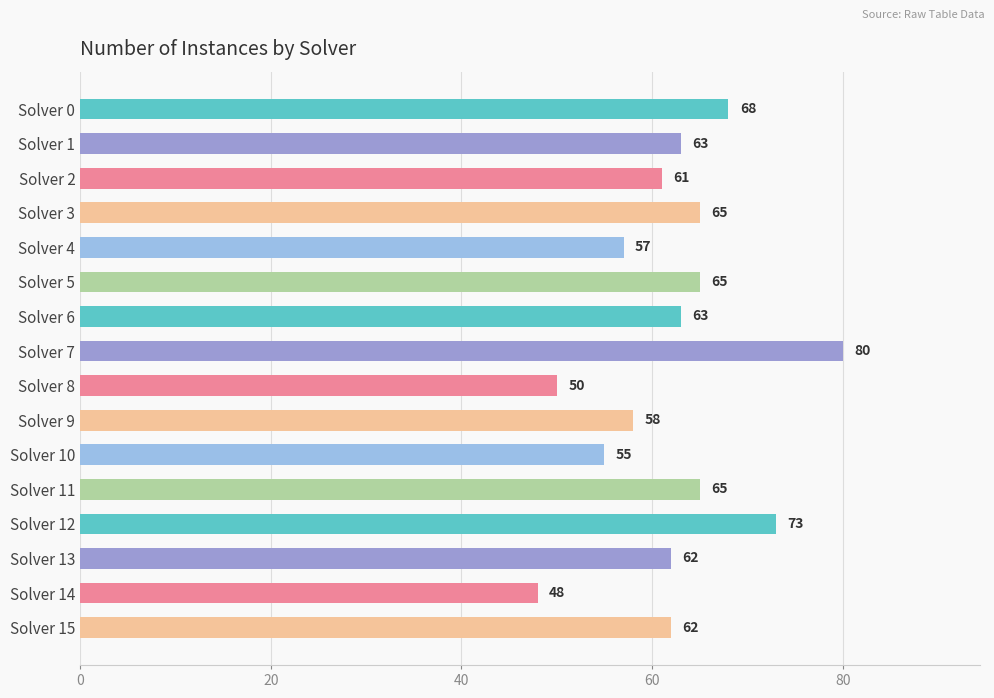

Are the bars horizontal?

Yes